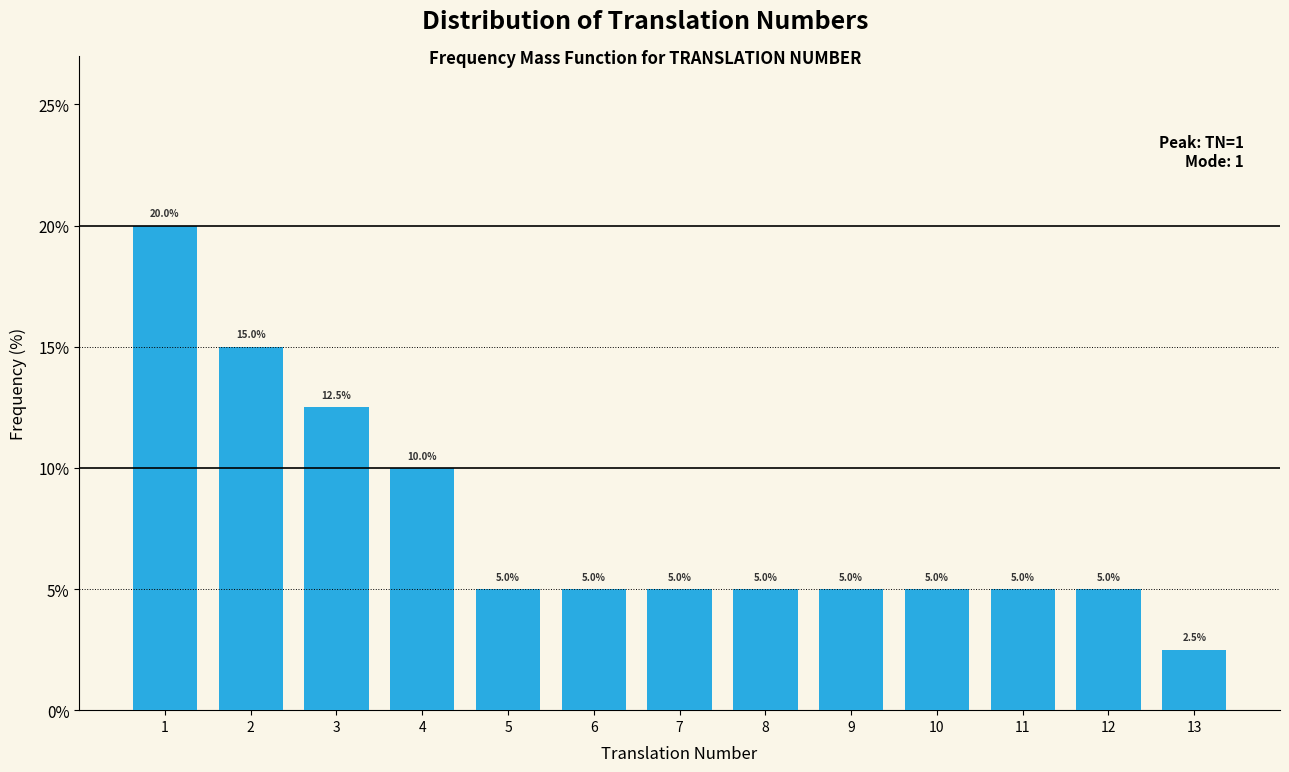

Reading left to right, transcribe all the data shown in this chart.

1=20.0	2=15.0	3=12.5	4=10.0	5=5.0	6=5.0	7=5.0	8=5.0	9=5.0	10=5.0	11=5.0	12=5.0	13=2.5